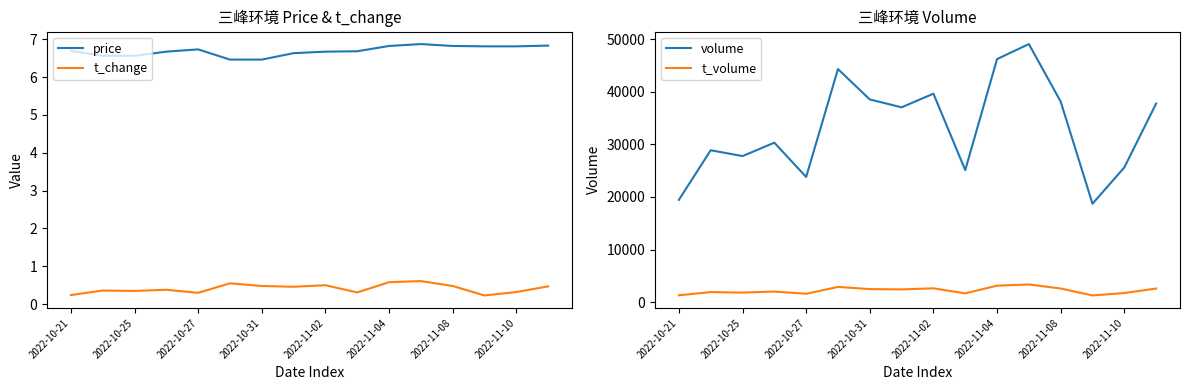

True or false: t_change and price cross at least once.

False